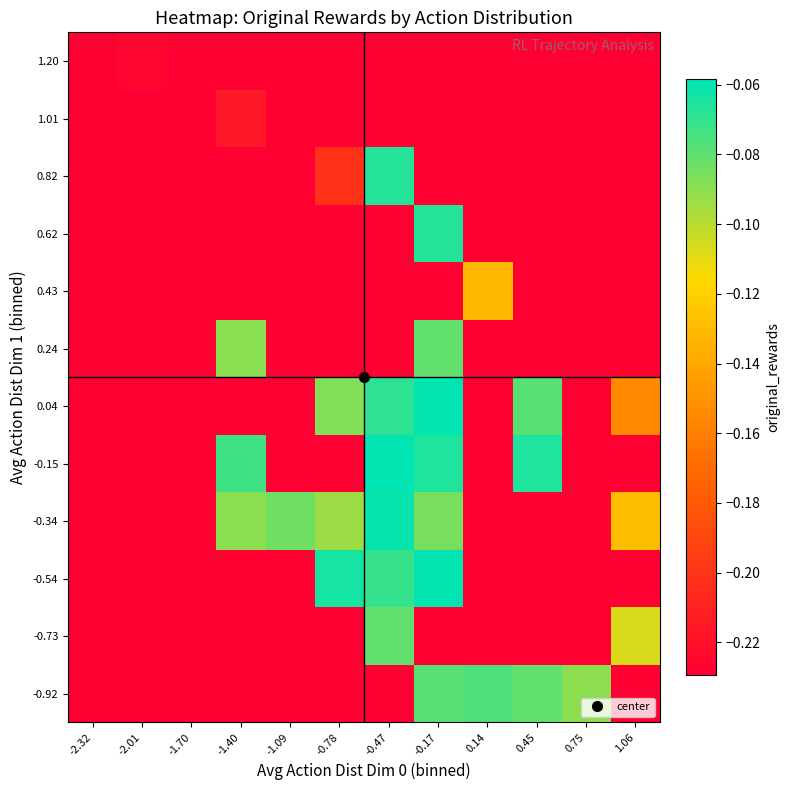

What is the total value across all series at -2.32?

-2.8